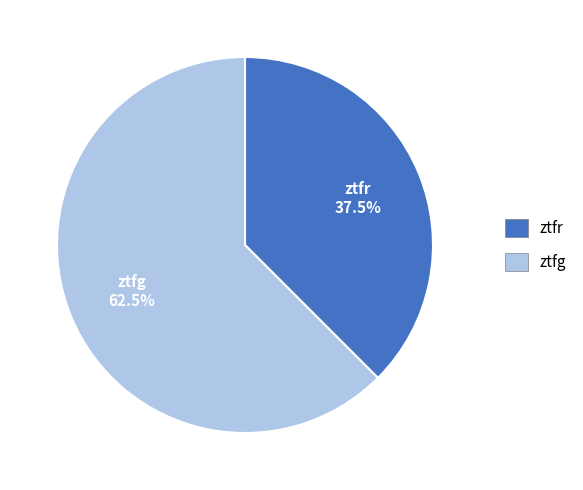

Do ztfg and ztfr together represent more than half of the pie?

Yes